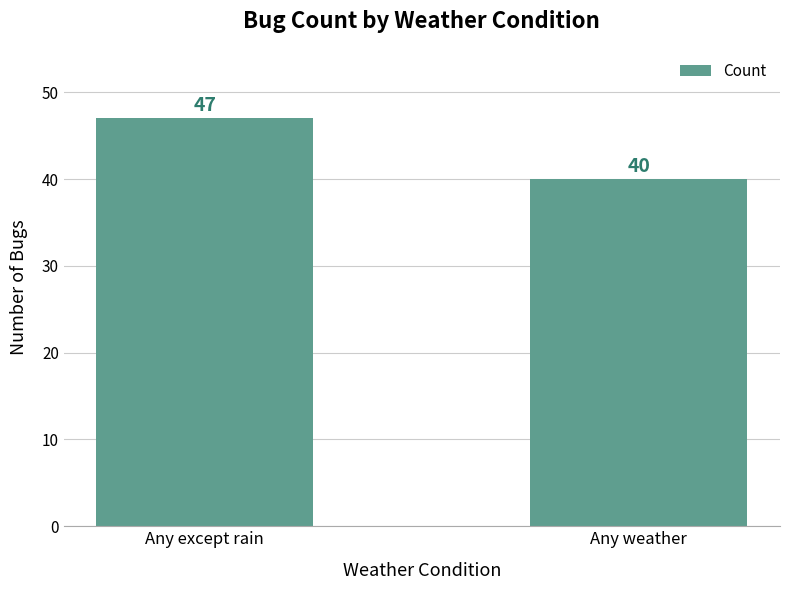

What is the value of the 1st bar from the left?

47